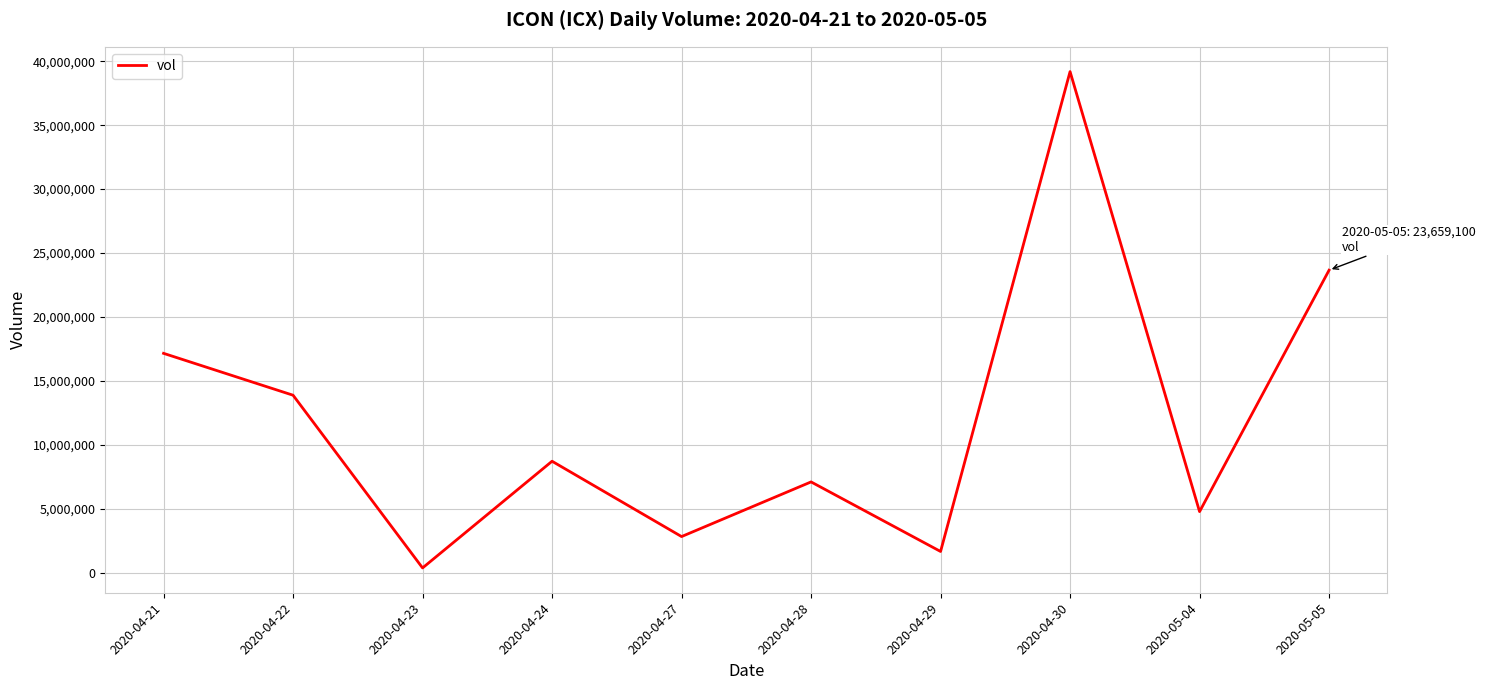

What position from the left is 2020-04-22?

2